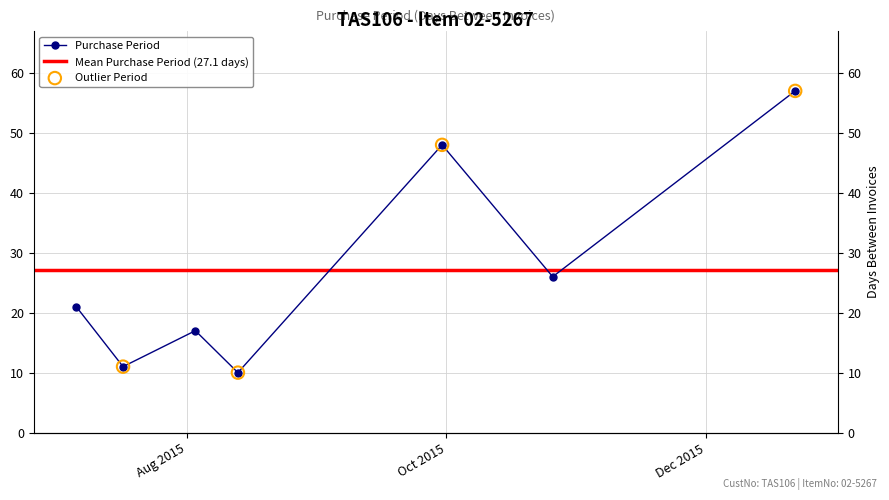

What is the change in value from 2015-08-03 to 2015-09-30?

+31